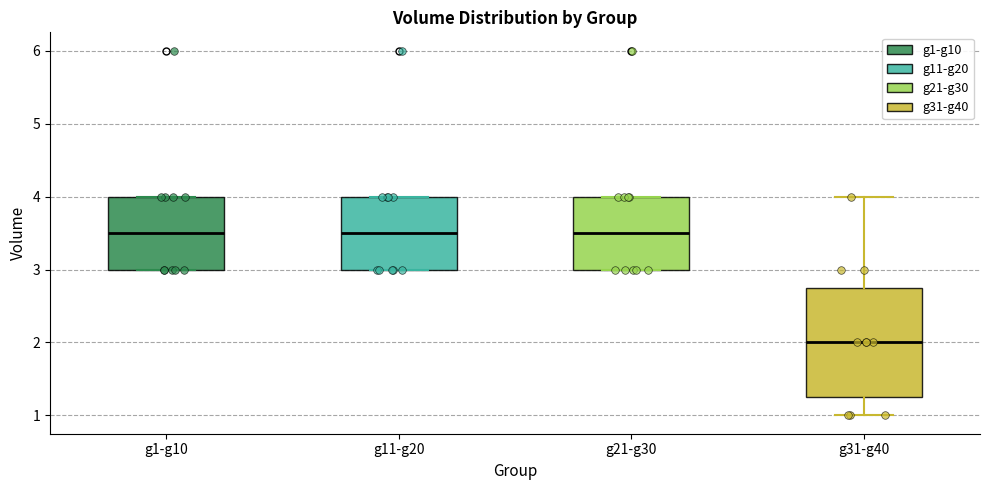

Reading left to right, read every box against the y-axis: the position of its median line, the range the box covers, and the ends of its whiskers. The values are not printed on the chart, so give them approximately, as read against the axis.

g1-g10: median 3.5, box 3.0 to 4.0, whiskers 3.0 to 4.0
g11-g20: median 3.5, box 3.0 to 4.0, whiskers 3.0 to 4.0
g21-g30: median 3.5, box 3.0 to 4.0, whiskers 3.0 to 4.0
g31-g40: median 2.0, box 1.3 to 2.8, whiskers 1.0 to 4.0